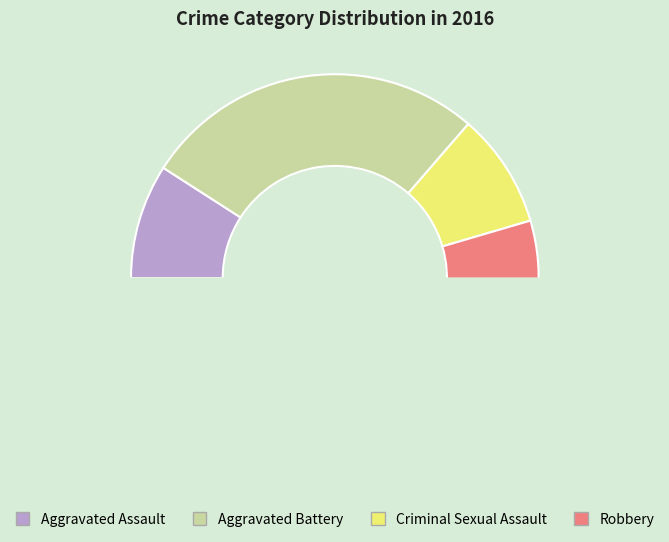

Is it true that Criminal Sexual Assault is 22% of the pie?

False